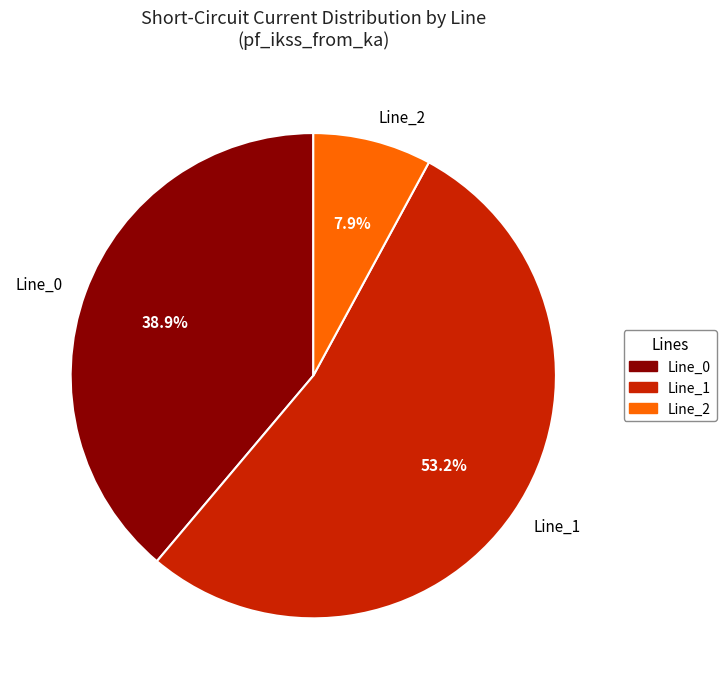

How many segments does this pie chart have?

3